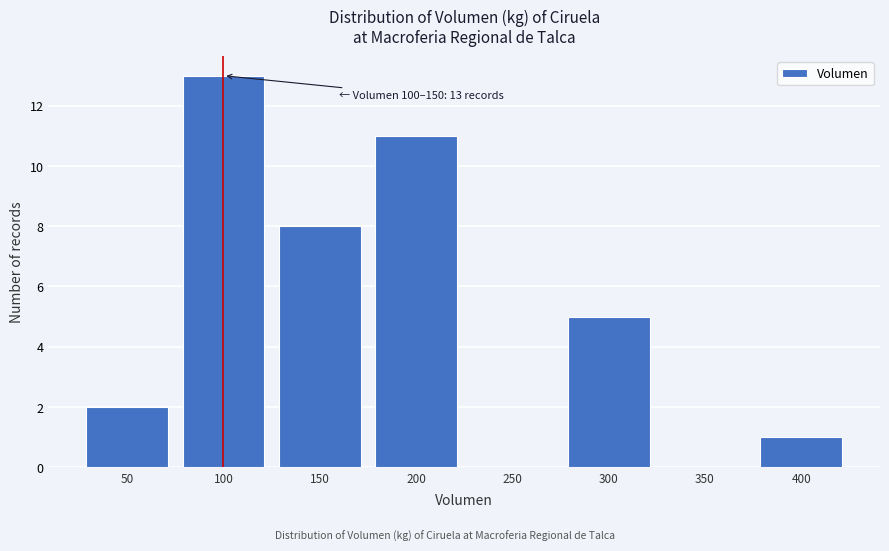

Reading left to right, what are all the values shown in this chart?

50=2	100=13	150=8	200=11	250=0	300=5	350=0	400=1